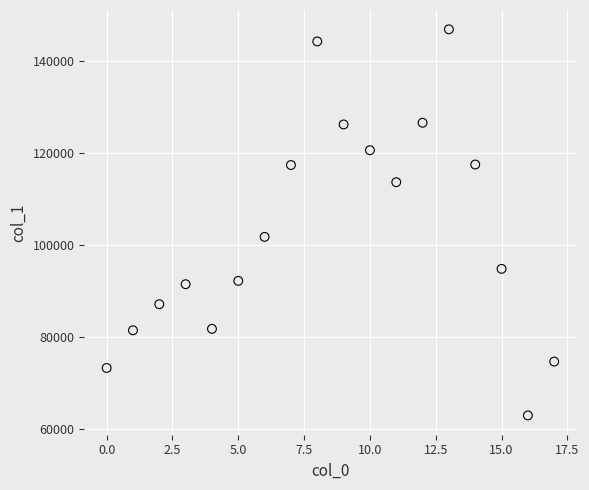

What Y value in the scatter plot is closest to 104944?

101792